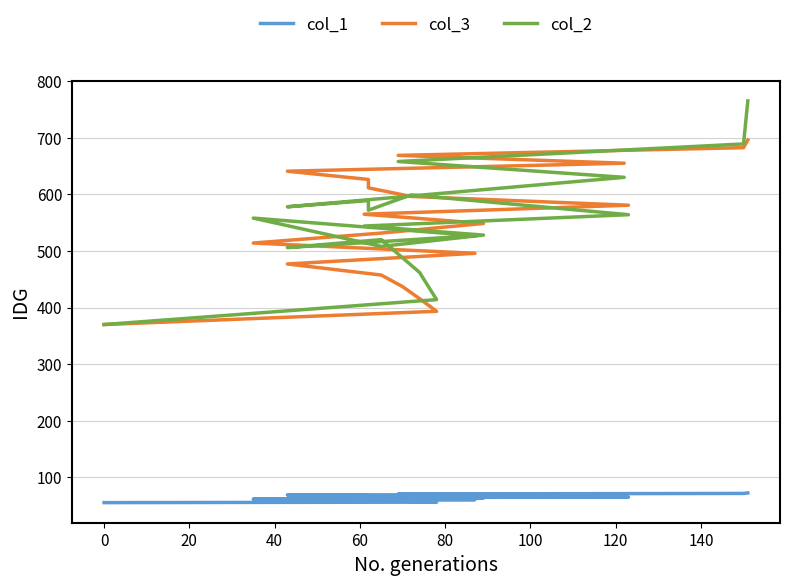

What is the difference between the maximum and second lowest values in the col_3 series?

302.5